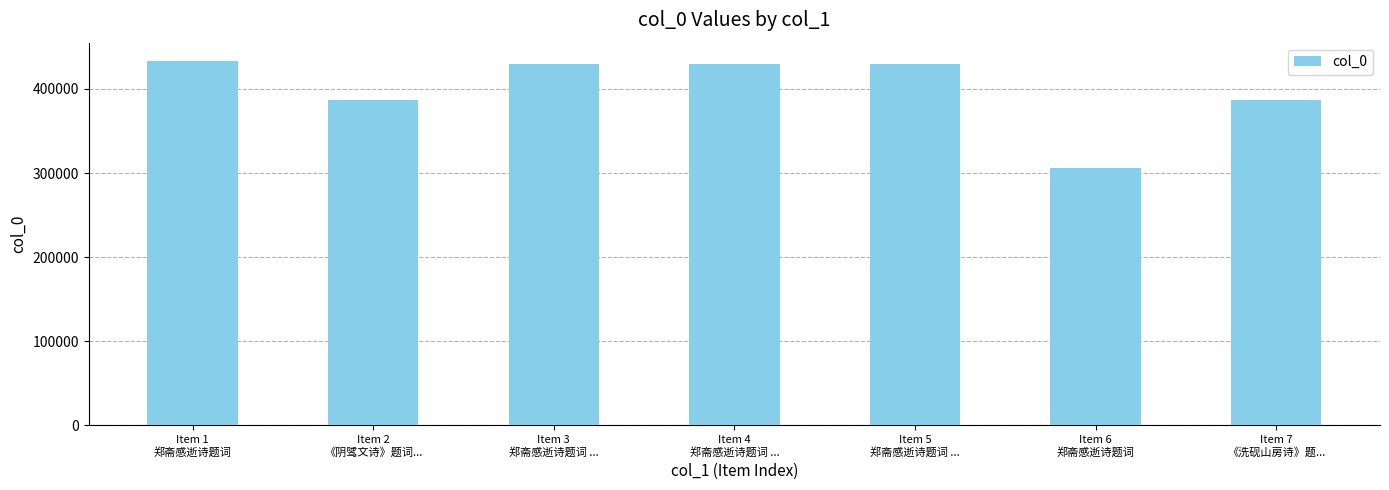

How many bars are there in total?

7